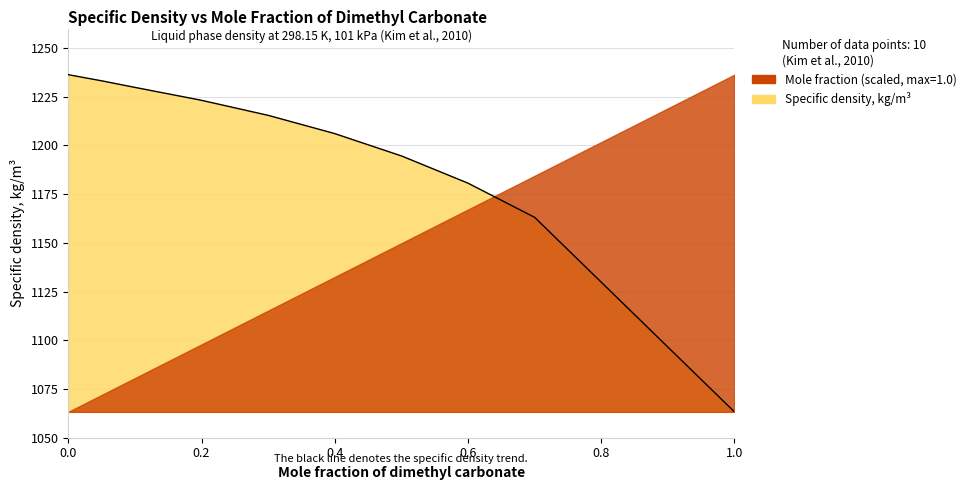

The value at 0.5999 is 1180.7. True or false?

True